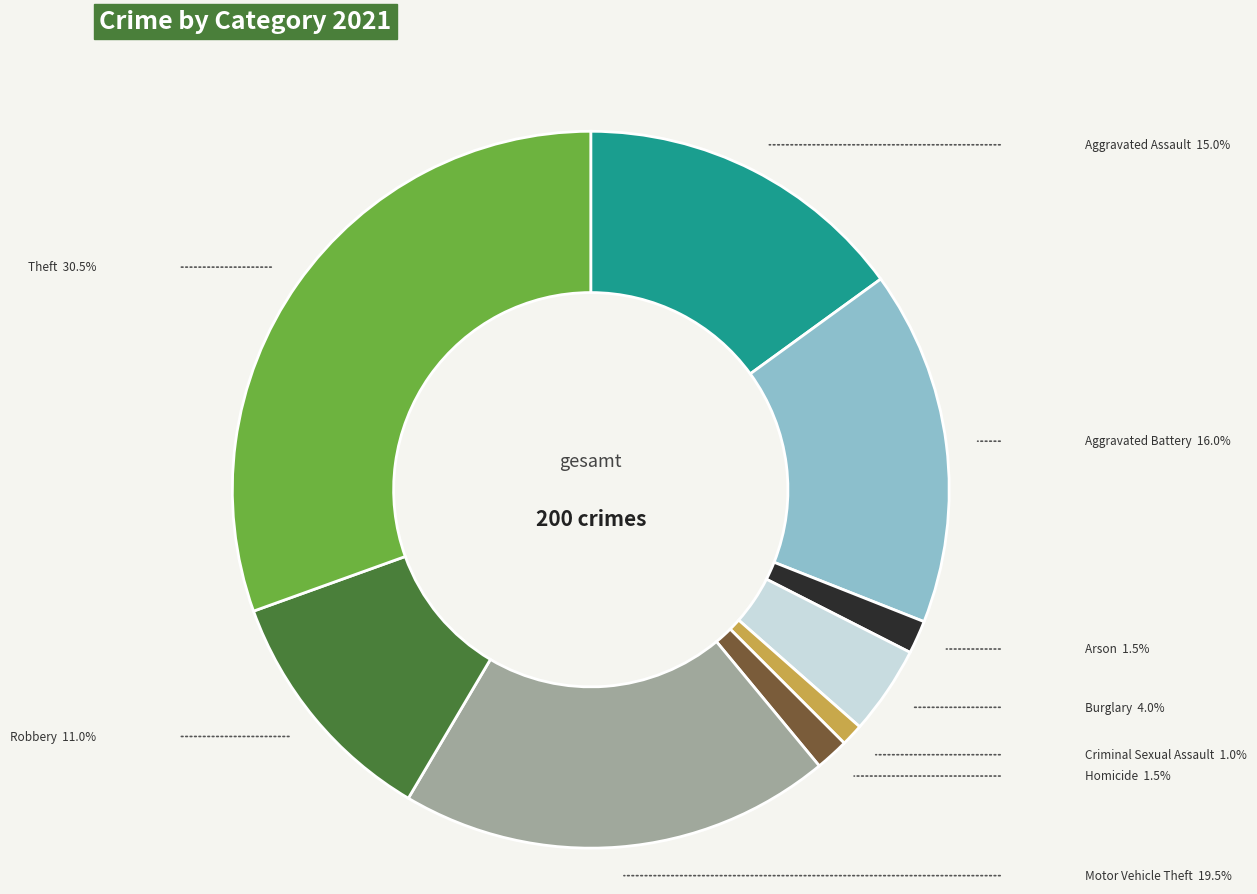

True or false: Motor Vehicle Theft accounts for 25% of the total.

False